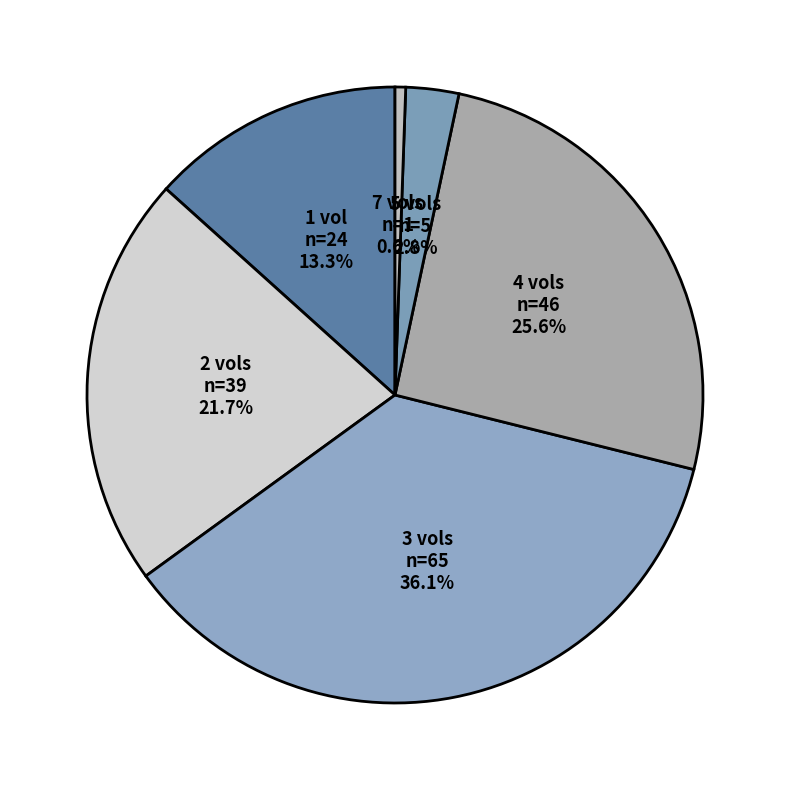

Does any single category account for the majority?

No